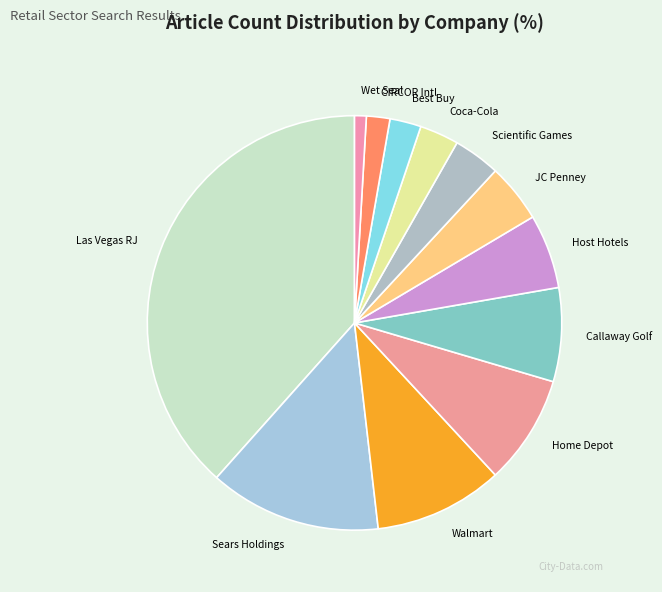

Between CIRCOR Intl and Callaway Golf, which is larger?

Callaway Golf